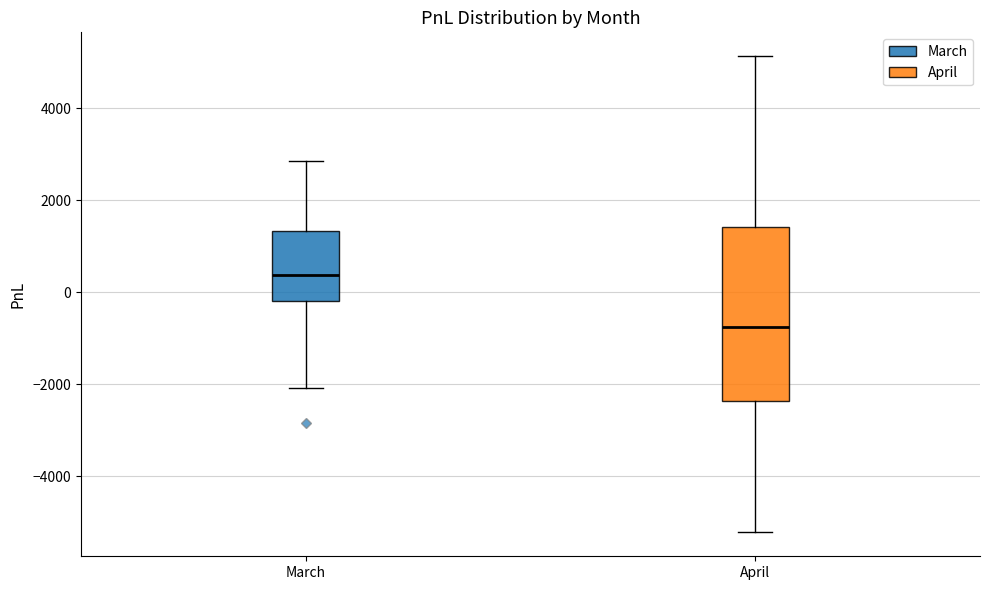

Which box has the lowest median line?

April